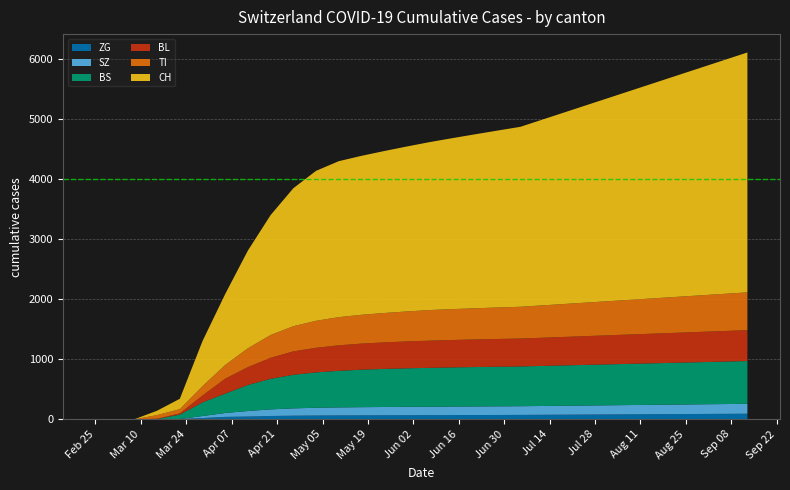

Reading right to left, list all the values displayed in this chart.

CH: 4000	3900	3800	3700	3600	3500	3400	3300	3200	3100	3000	2950	2900	2850	2800	2750	2700	2650	2600	2500	2300	2000	1630	1183	752	173	73	1	0	0
TI: 630	620	610	600	590	580	570	560	550	540	530	525	520	515	510	500	490	480	470	450	420	380	314	229	155	70	61	0	0	0
ZG: 93	91	89	87	85	83	81	79	77	75	73	72	71	70	69	68	67	66	65	63	60	55	46	40	21	5	0	0	0	0
BL: 515	510	505	500	495	490	485	480	475	470	465	463	460	457	453	448	442	435	425	410	390	350	298	249	115	21	5	0	0	0
BS: 713	708	703	698	693	688	683	678	673	668	663	660	657	653	648	642	635	625	610	590	560	510	434	323	228	73	4	0	0	0
SZ: 165	163	161	159	157	155	153	151	149	147	145	144	143	142	141	140	138	136	133	129	122	110	92	65	33	0	0	0	0	0